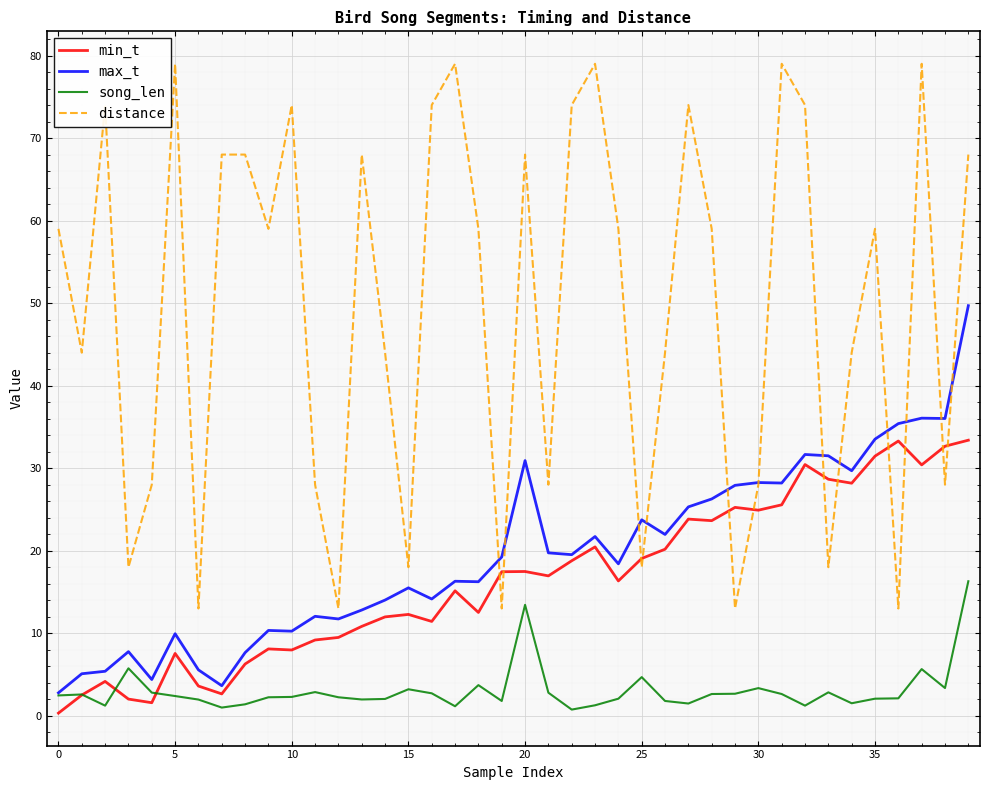

What is the maximum value shown in the chart?

79.0